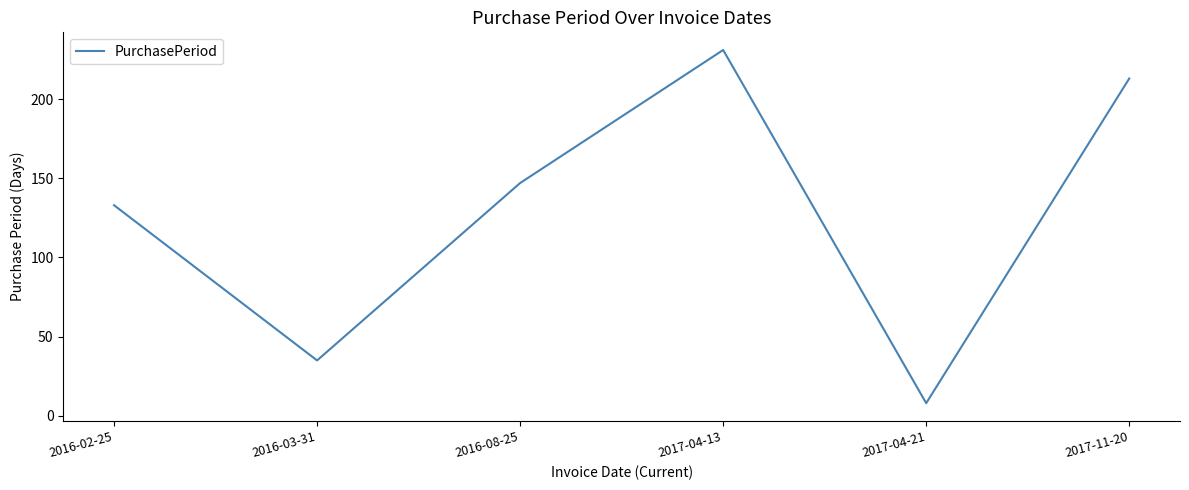

Reading left to right, transcribe all the data shown in this chart.

133	35	147	231	8	213